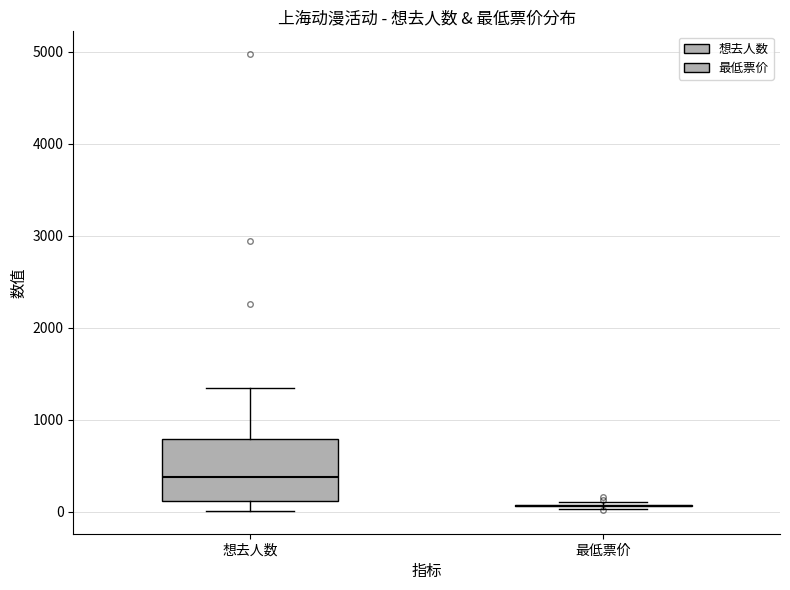

Reading left to right, read every box against the y-axis: the position of its median line, the range the box covers, and the ends of its whiskers. The values are not printed on the chart, so give them approximately, as read against the axis.

想去人数: median 400, box 100 to 800, whiskers 0 to 1300
最低票价: box collapsed to a line at 100, whiskers 0 to 100